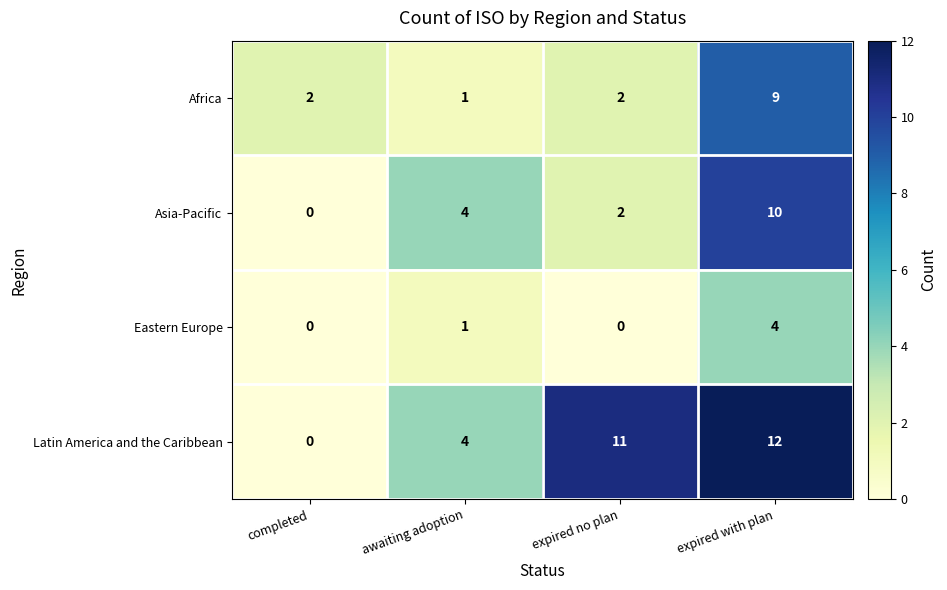

True or false: Latin America and the Caribbean has a value of 12 at expired with plan.

True